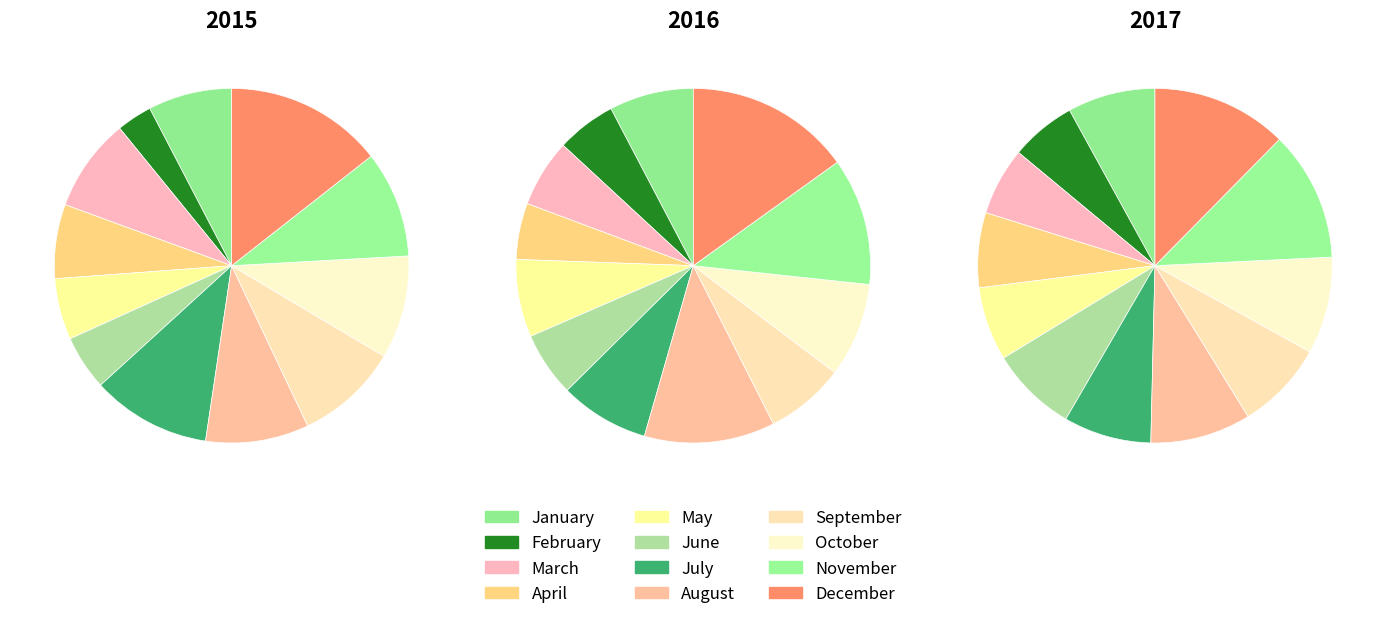

To the nearest percent, what is the difference between the April and November slice percentages?

3%